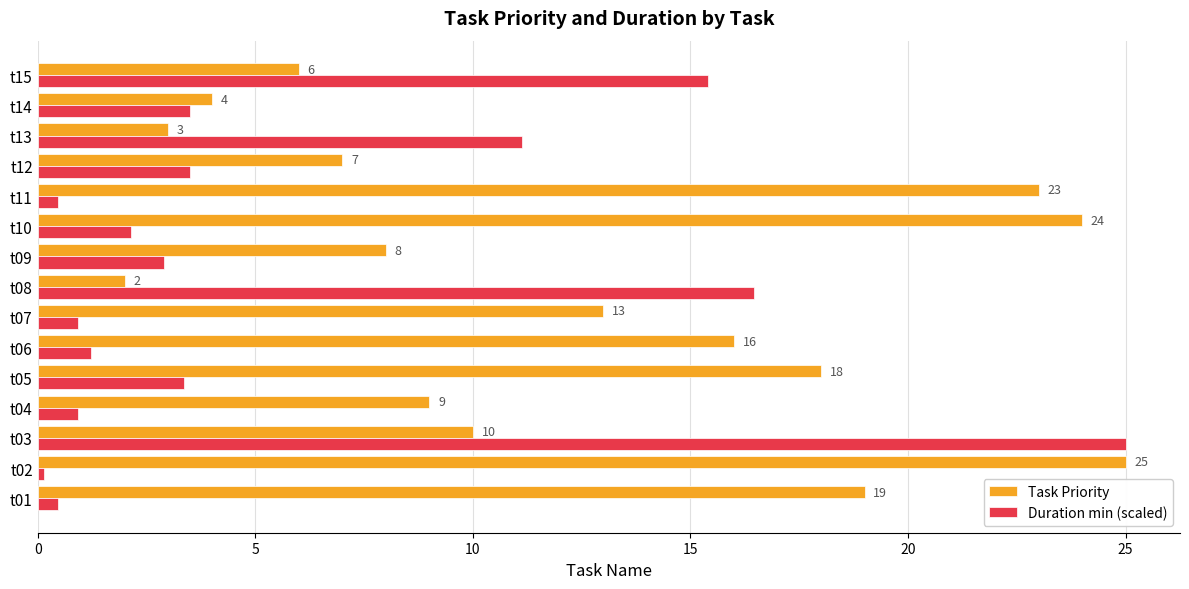

Rank the series at t13 from highest to lowest value.

Duration min (scaled), Task Priority